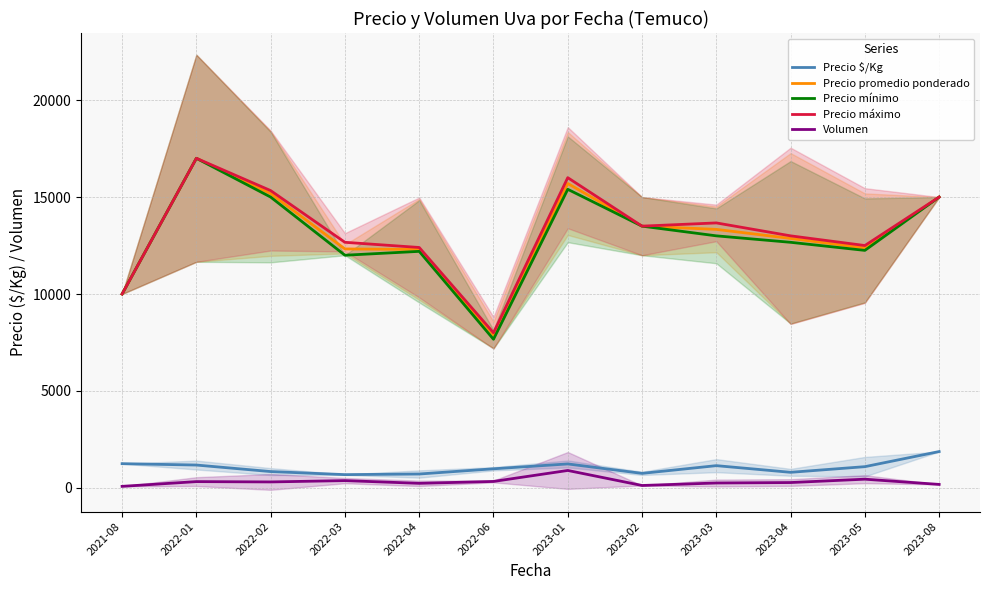

At which category does the chart reach its minimum across all series?

2021-08